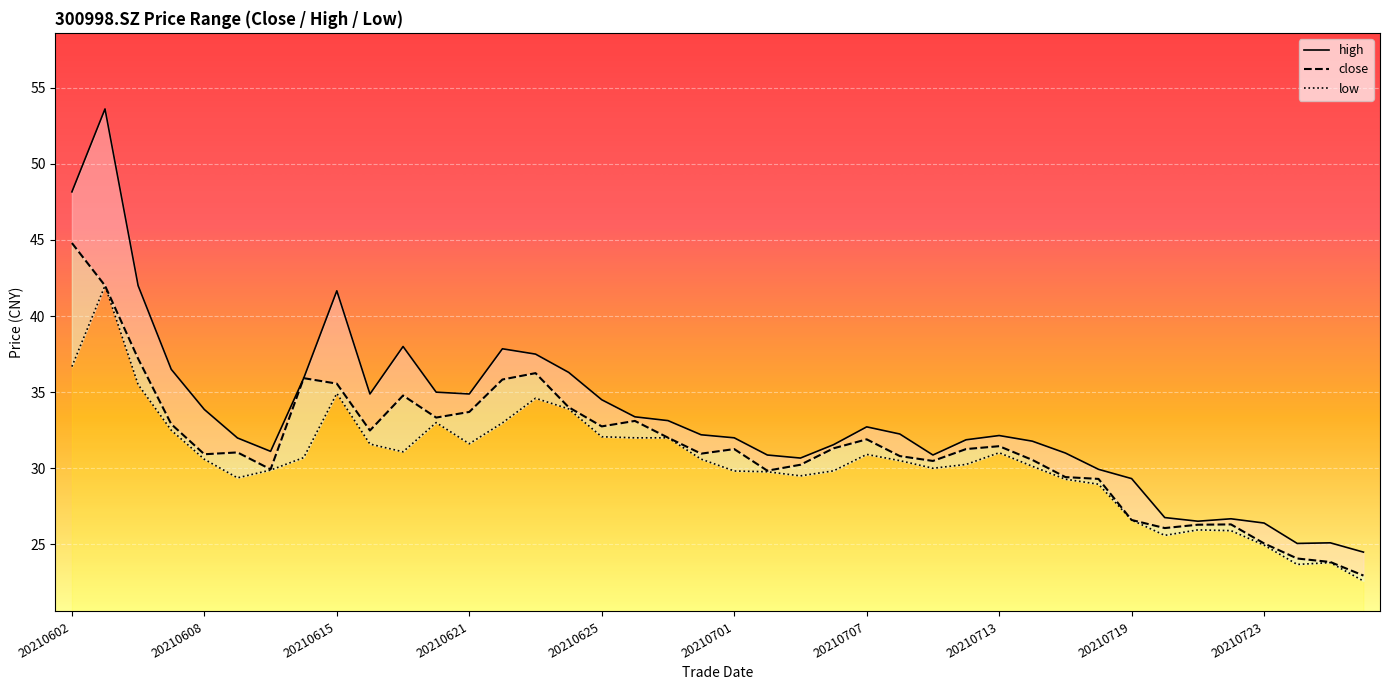

The value of low at 20210610 is 29.9. True or false?

True